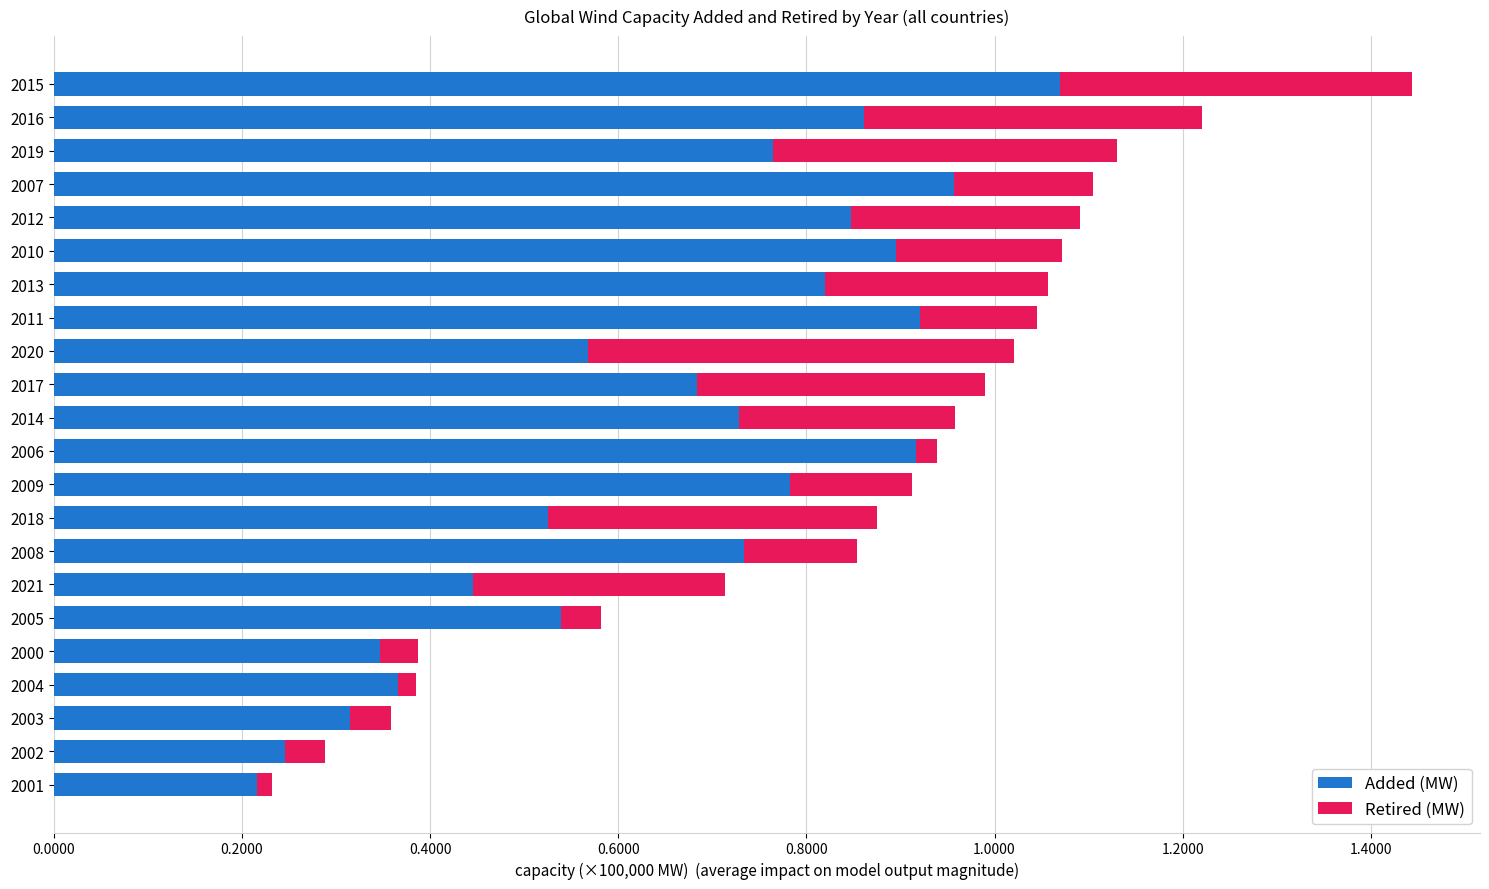

How many series are shown in this chart?

2